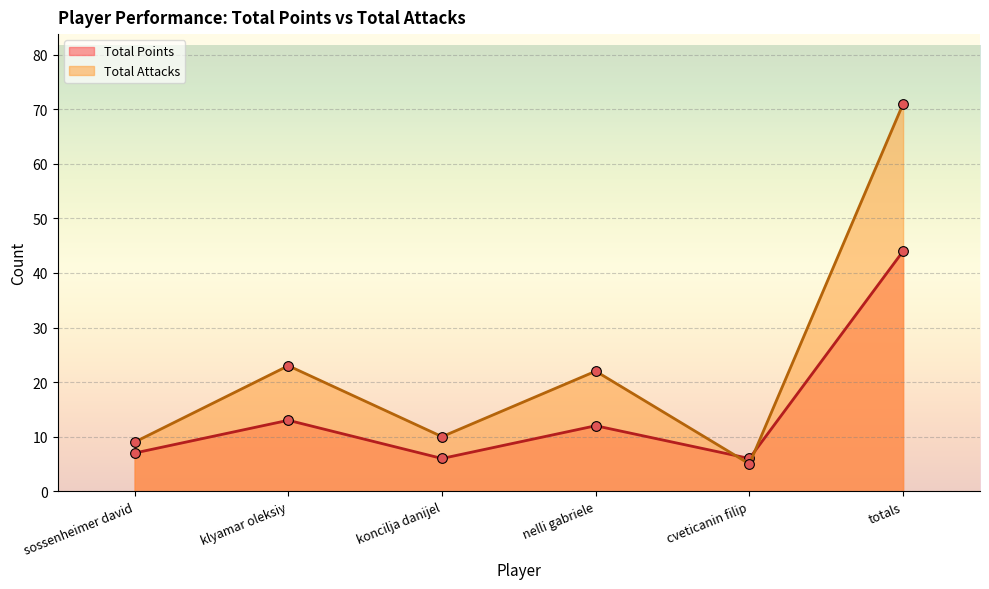

What is the label of the 3rd point from the left?

koncilja danijel